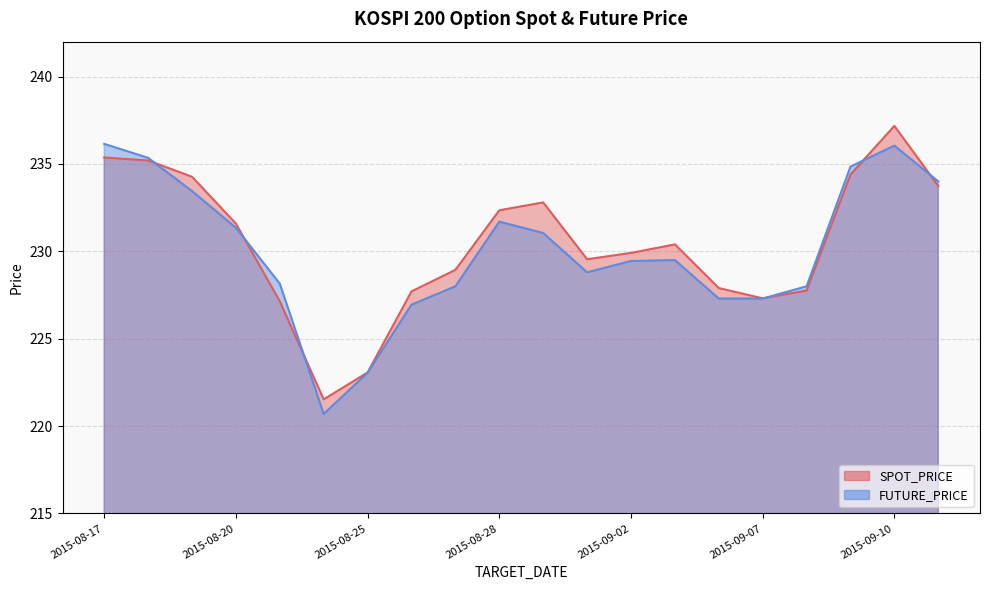

Which series ends up on top after the final intersection of FUTURE_PRICE and SPOT_PRICE?

FUTURE_PRICE